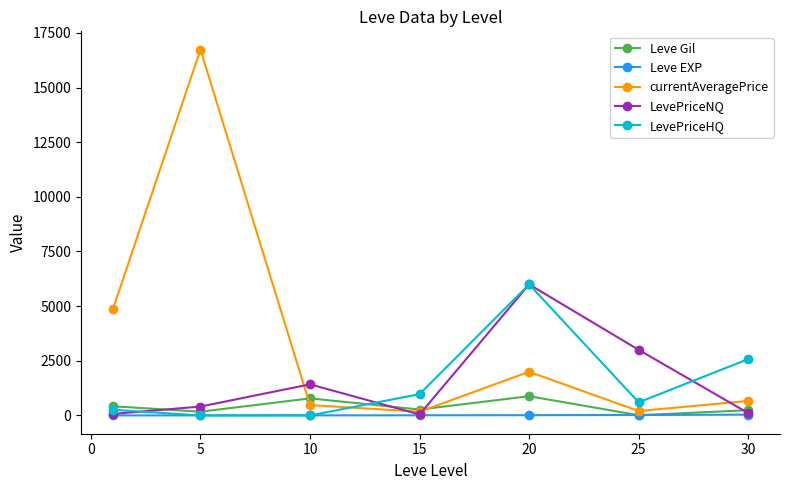

What is the value of the currentAveragePrice point at the 7th from the left?

665.0